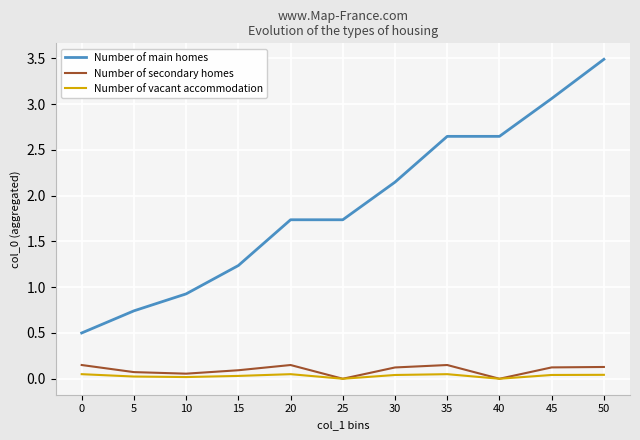

Which series has the widest spread of values?

Number of main homes